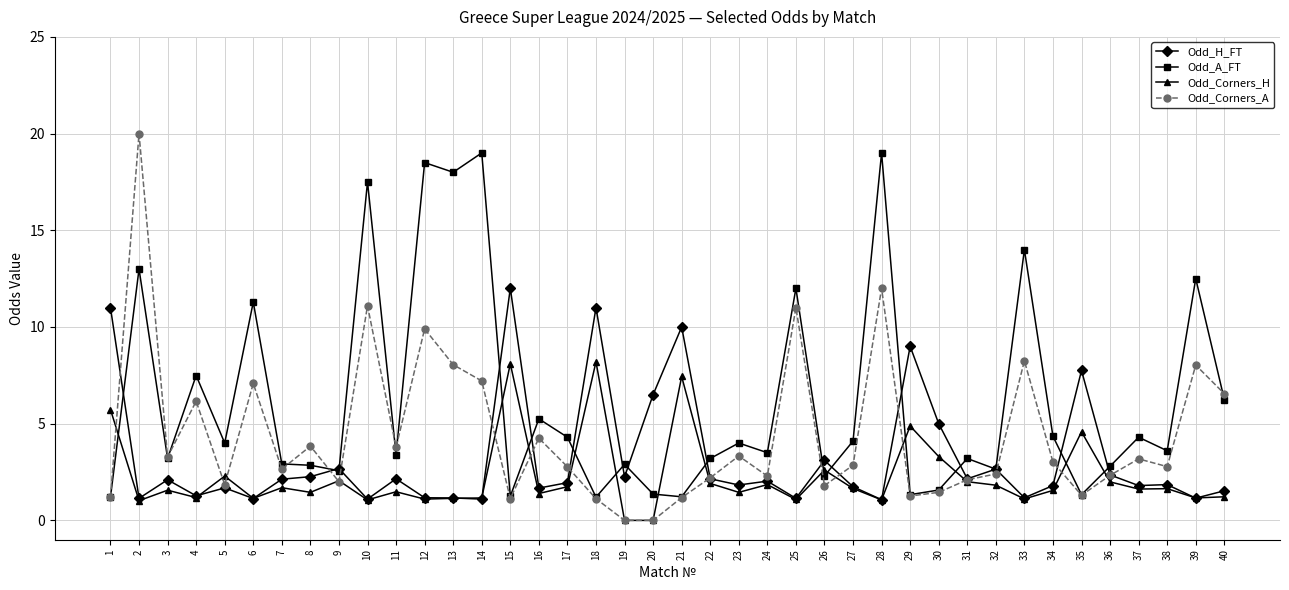

Count the number of data series in this chart.

4